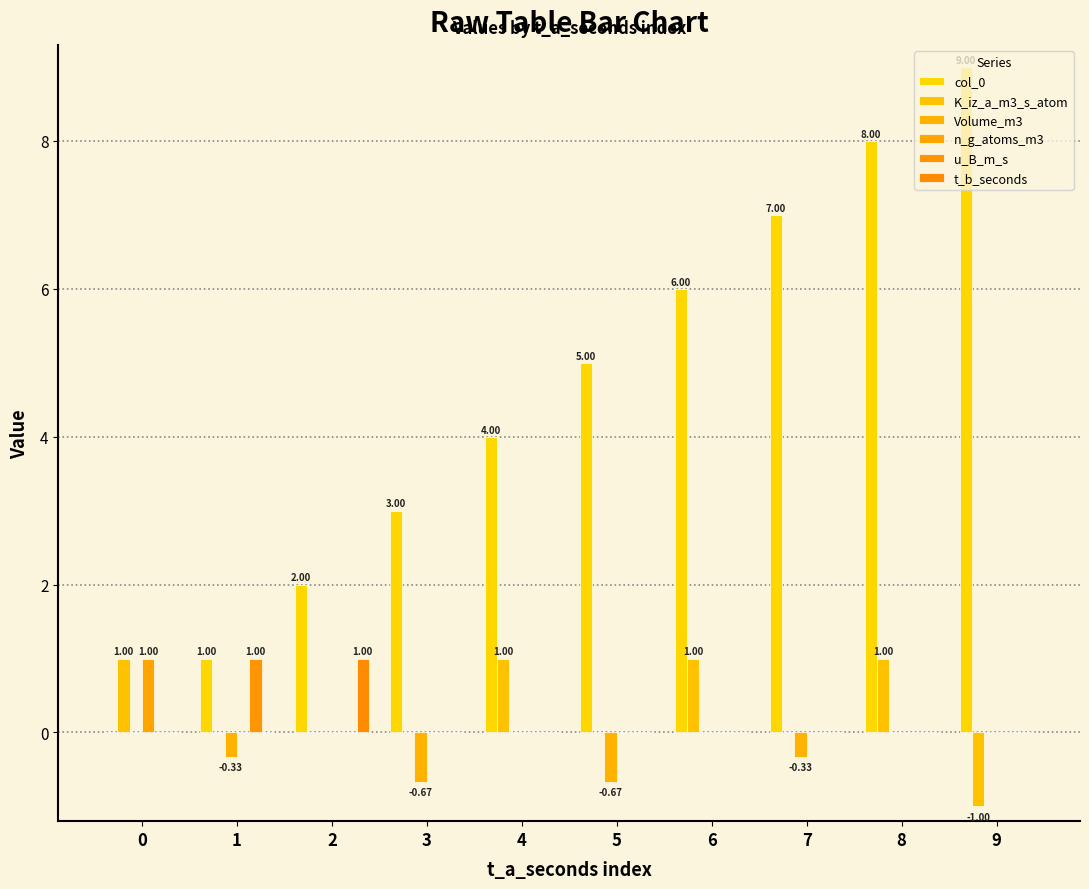

What is the sum of all u_B_m_s values?

1.0